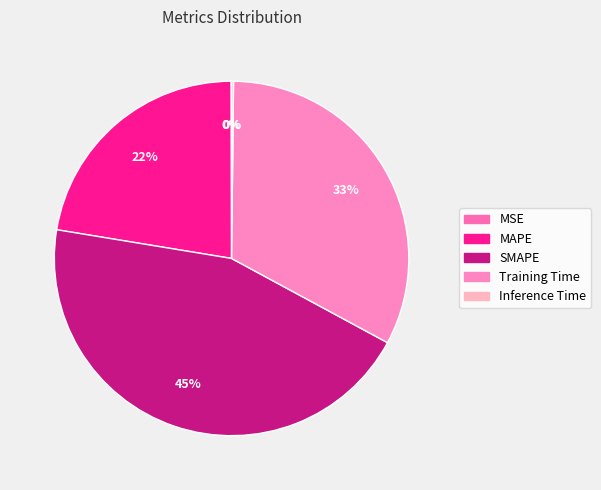

Does MAPE account for over 50% of the chart?

No